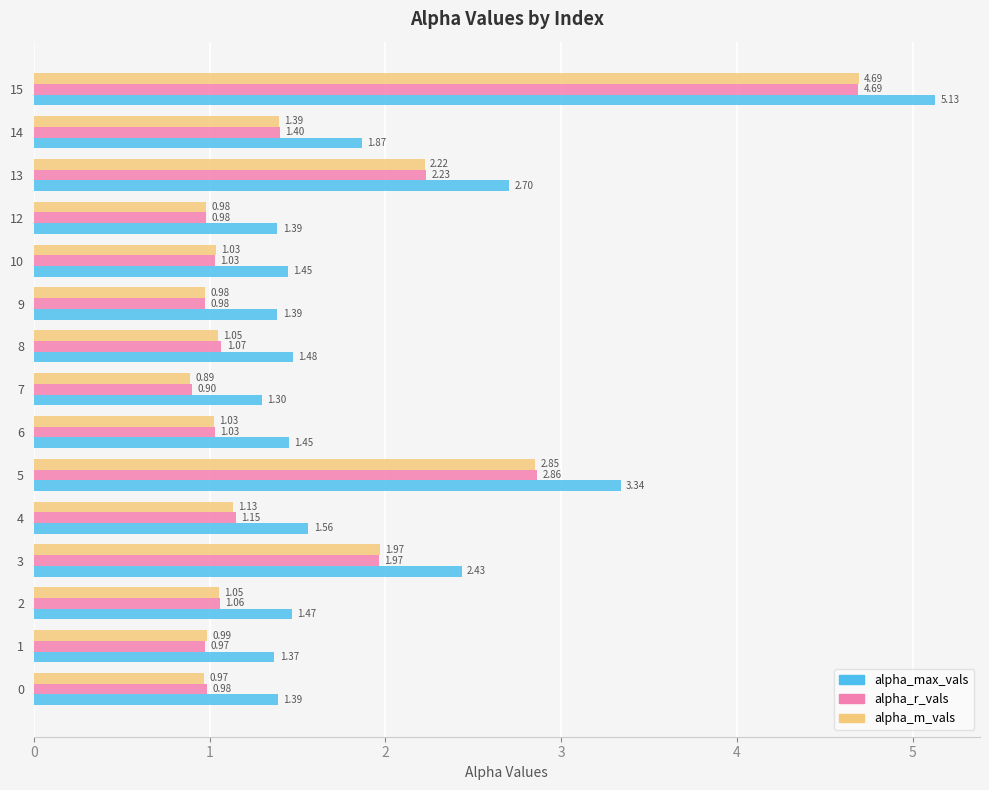

What is the total value across all series at 3?

6.4